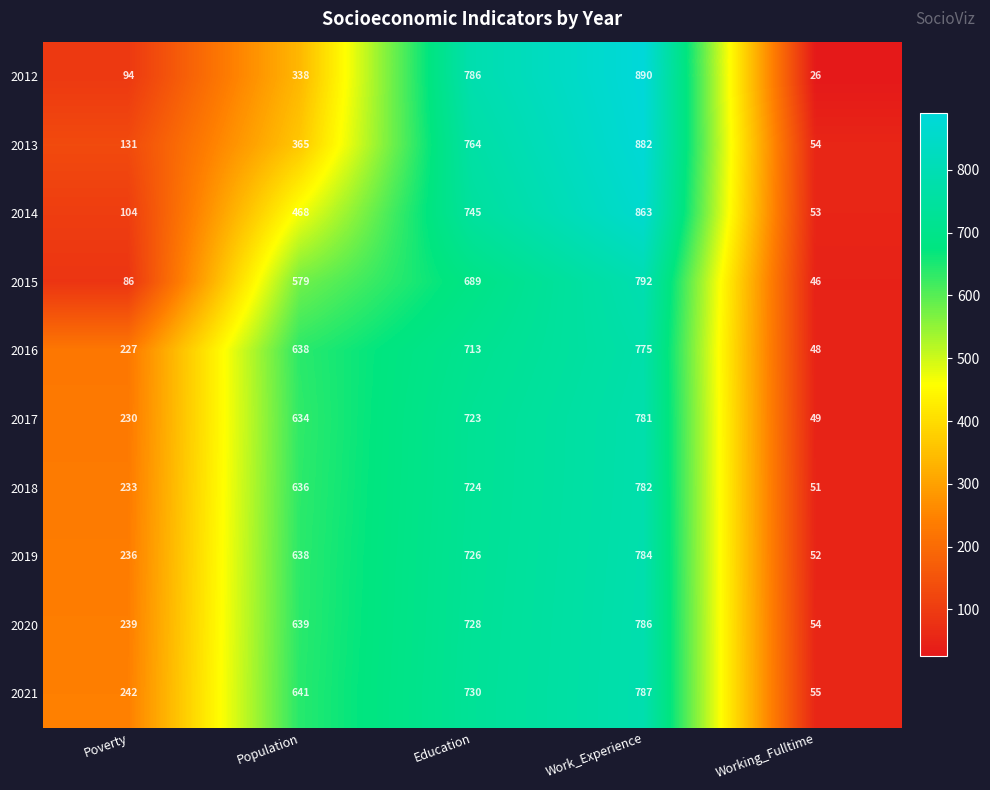

What is the smallest value displayed?

26